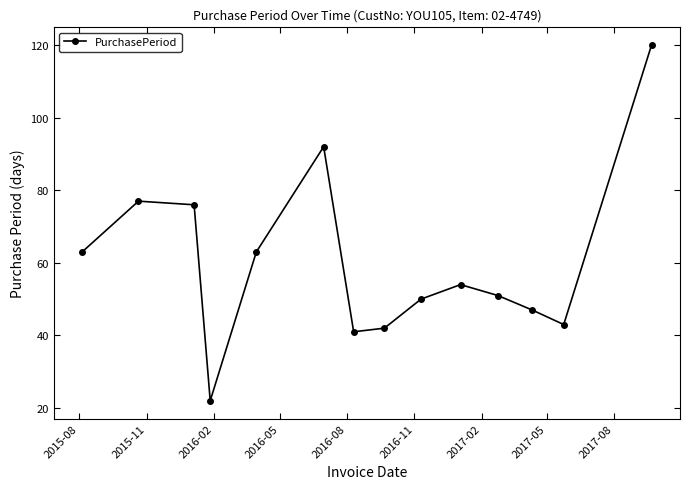

What is the average value?

60